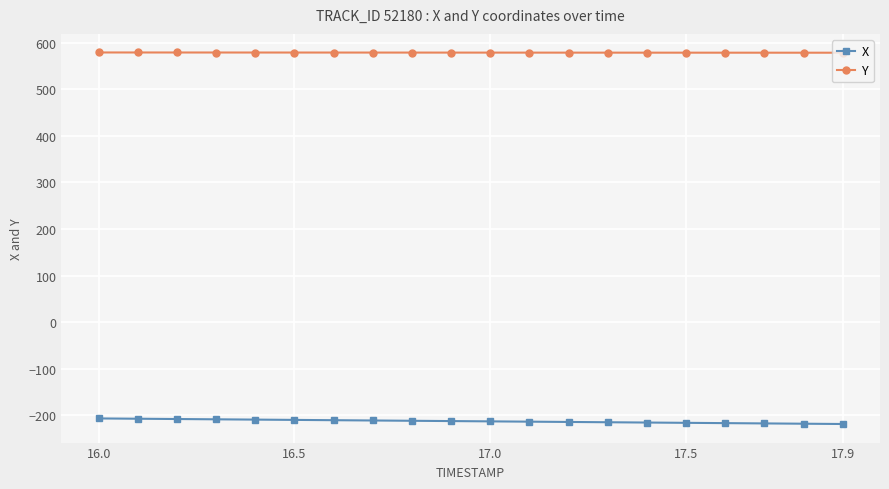

What is the minimum value for X?

-218.6